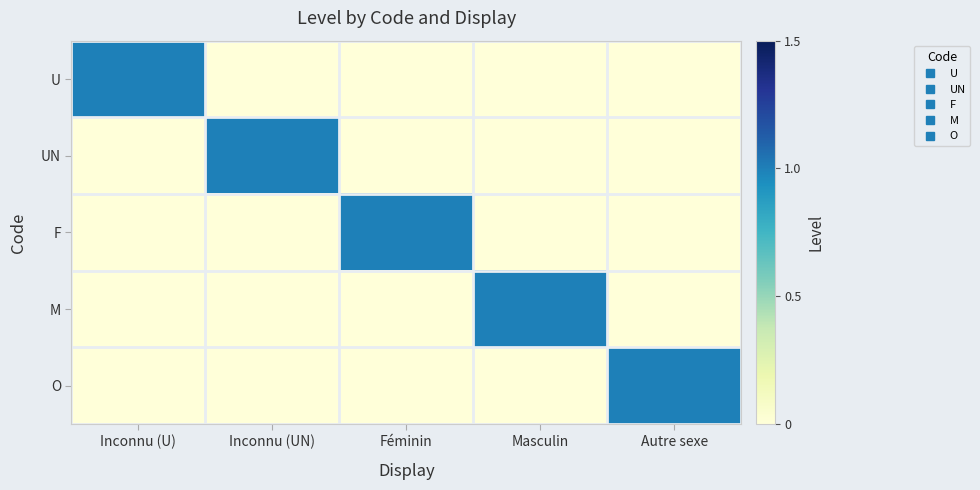

At how many categories does at least one series exceed 0?

5